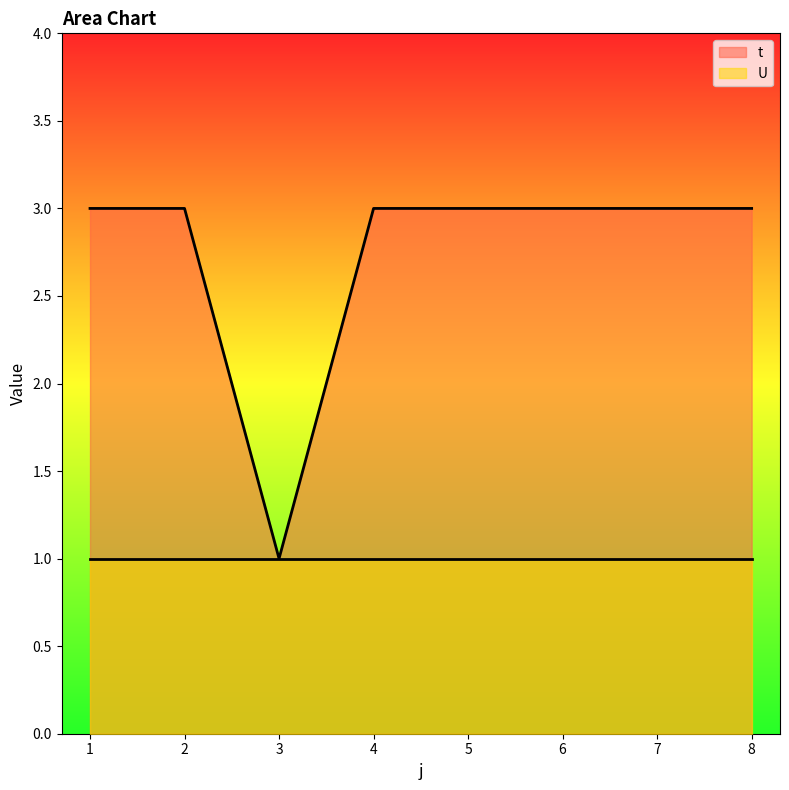

How many lines are shown in the chart?

2